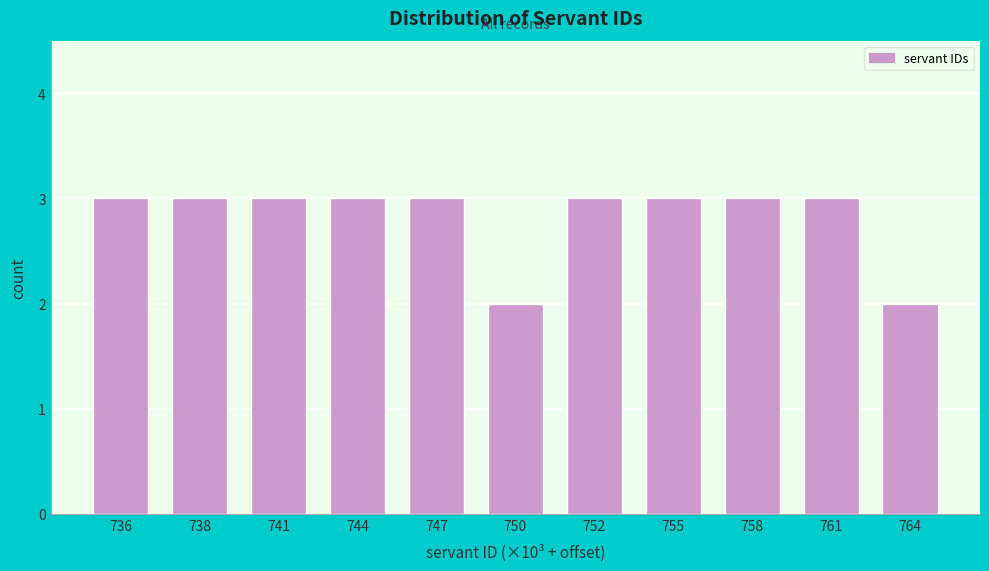

Reading left to right, list all the values displayed in this chart.

3	3	3	3	3	2	3	3	3	3	2